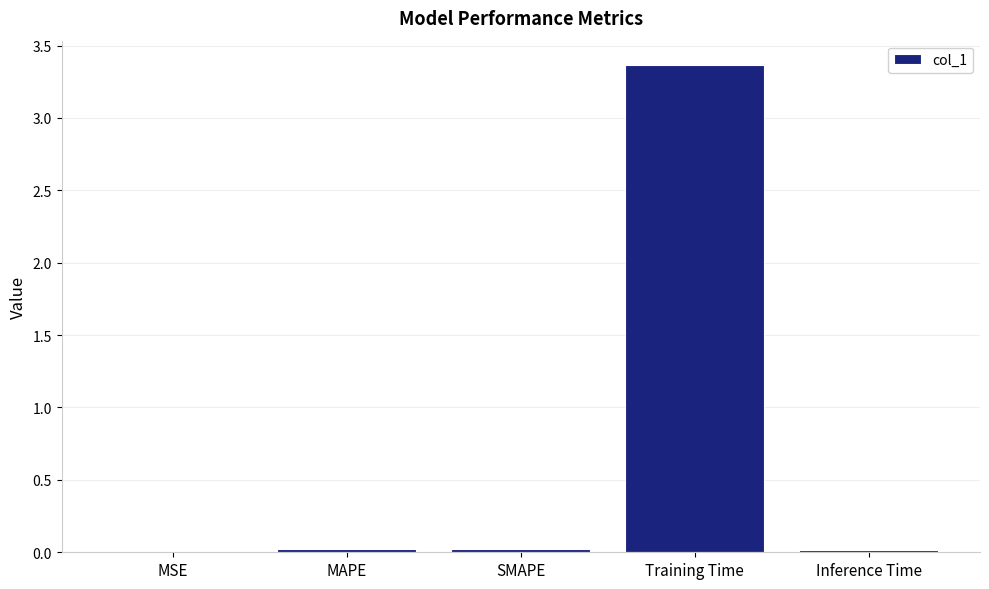

Between Training Time and Inference Time, which is larger?

Training Time